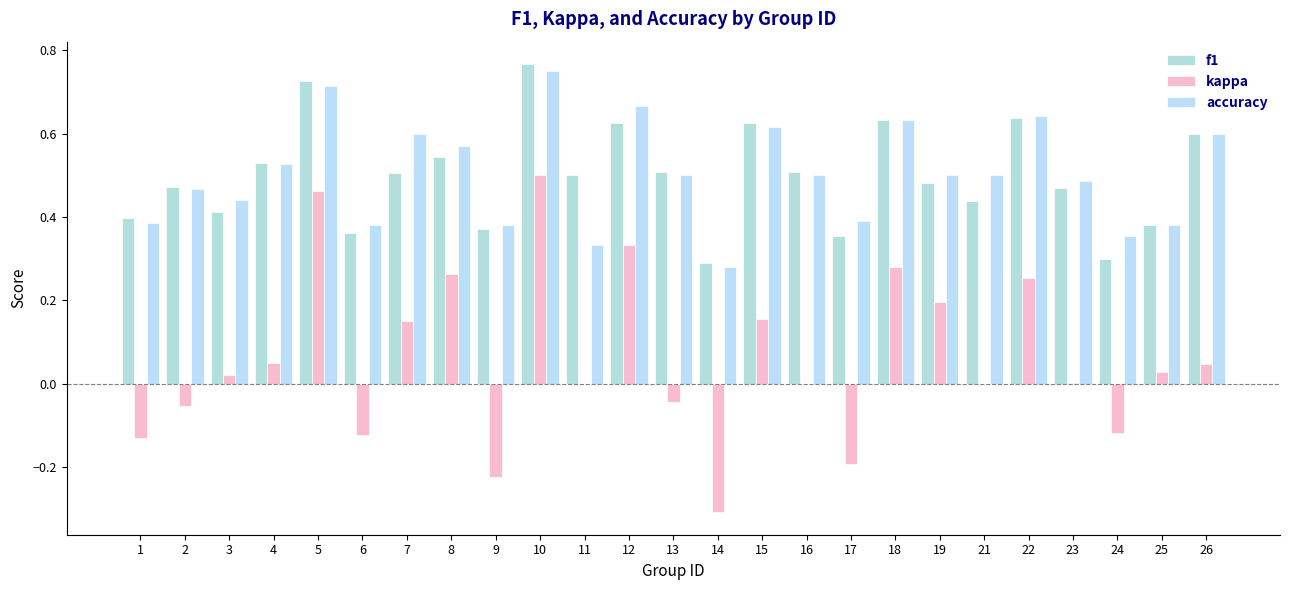

Which category has the highest value across all series?

10